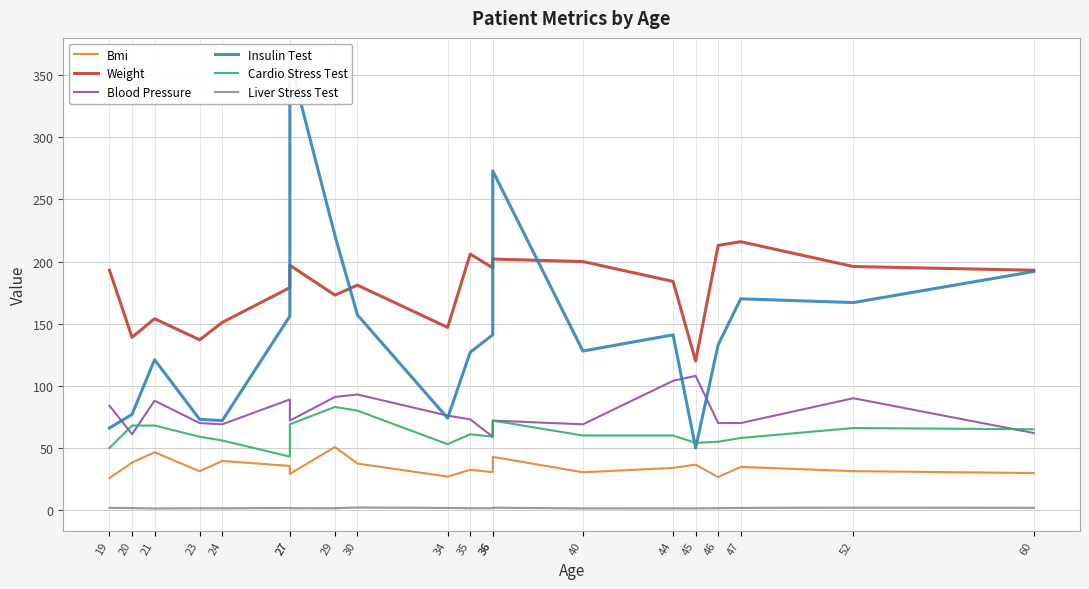

Where is the first local maximum for Bmi?

21